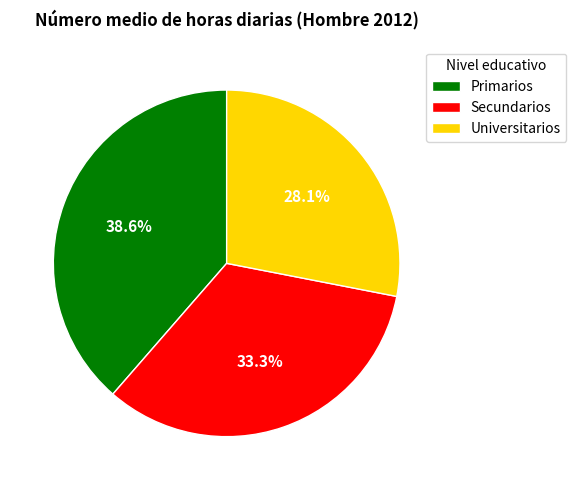

How many slices are in this pie chart?

3